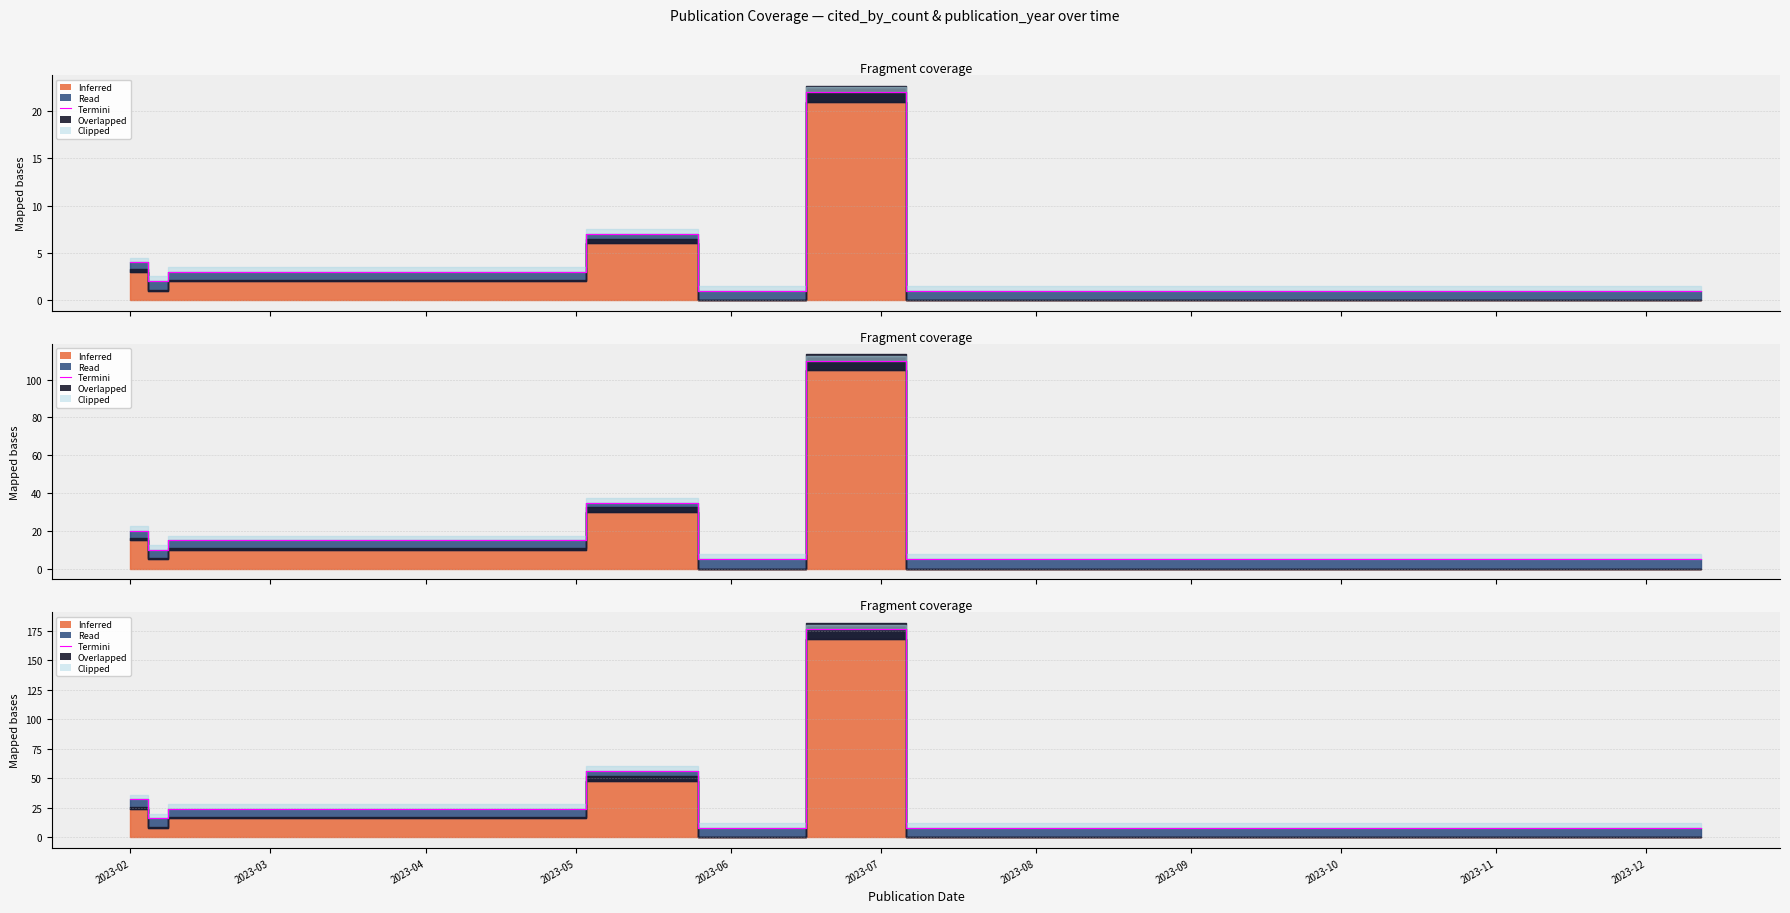

How many lines are shown in the chart?

1